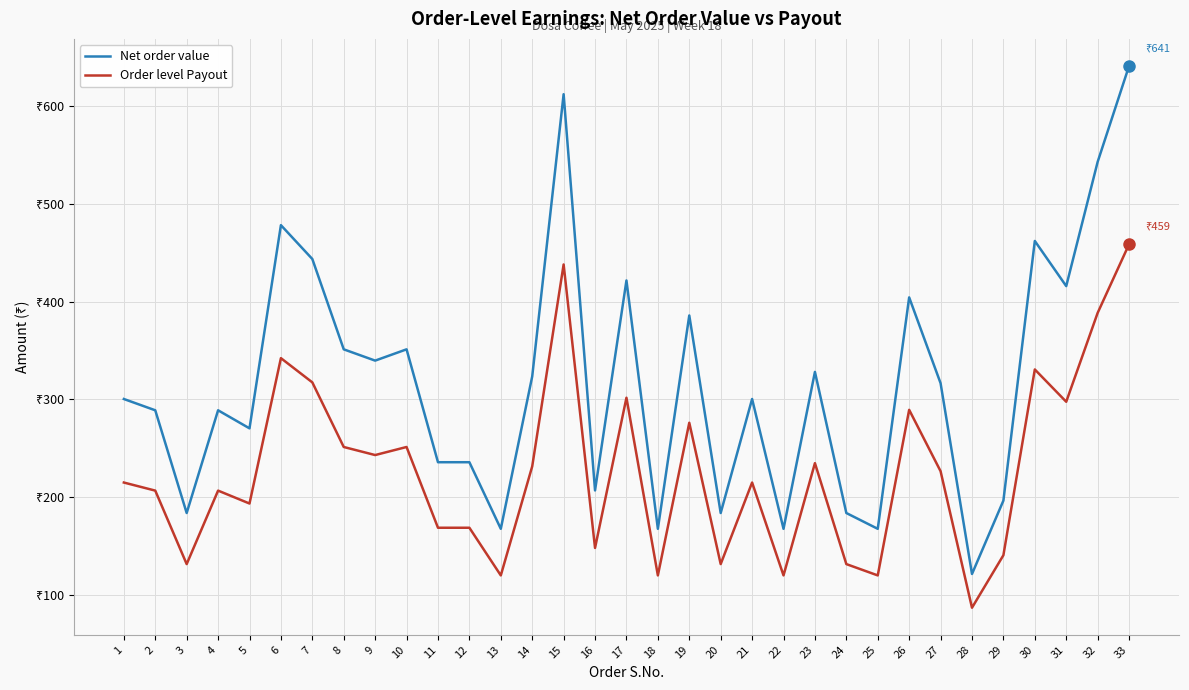

Is it true that Order level Payout equals 510.5 at 7?

False